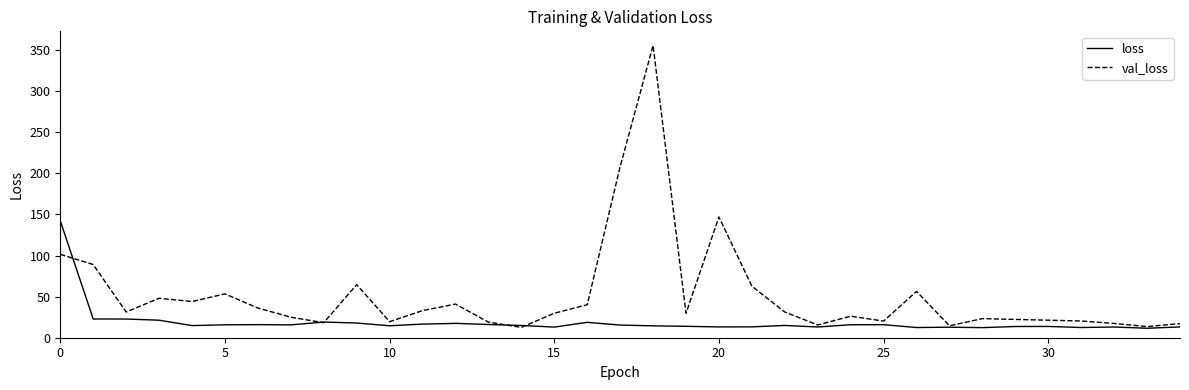

In val_loss, how many points are lower than both neighbors (excluding endpoints)?

10